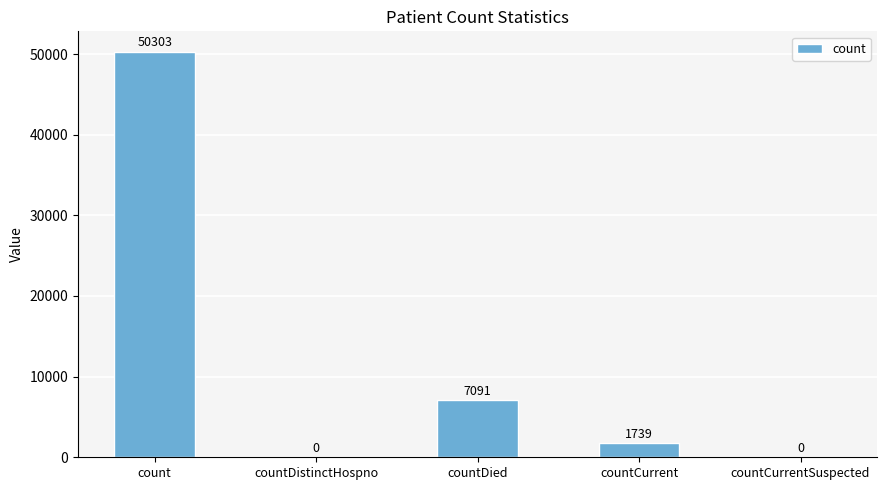

Where is the data nearest to the value 25151?

countDied